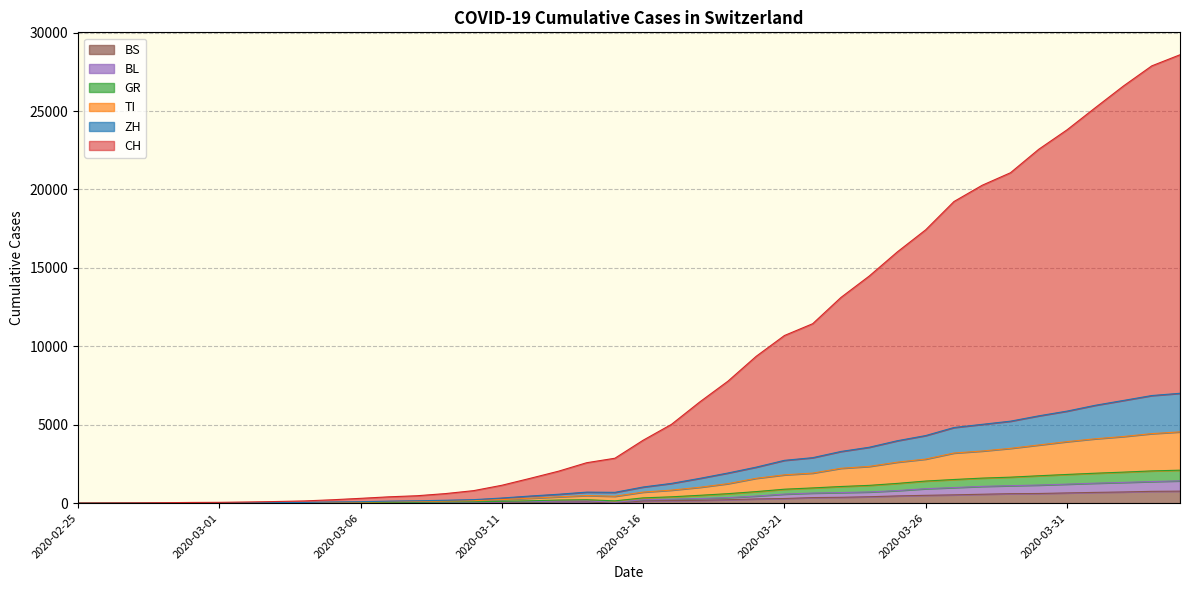

True or false: BL and CH cross at least once.

False